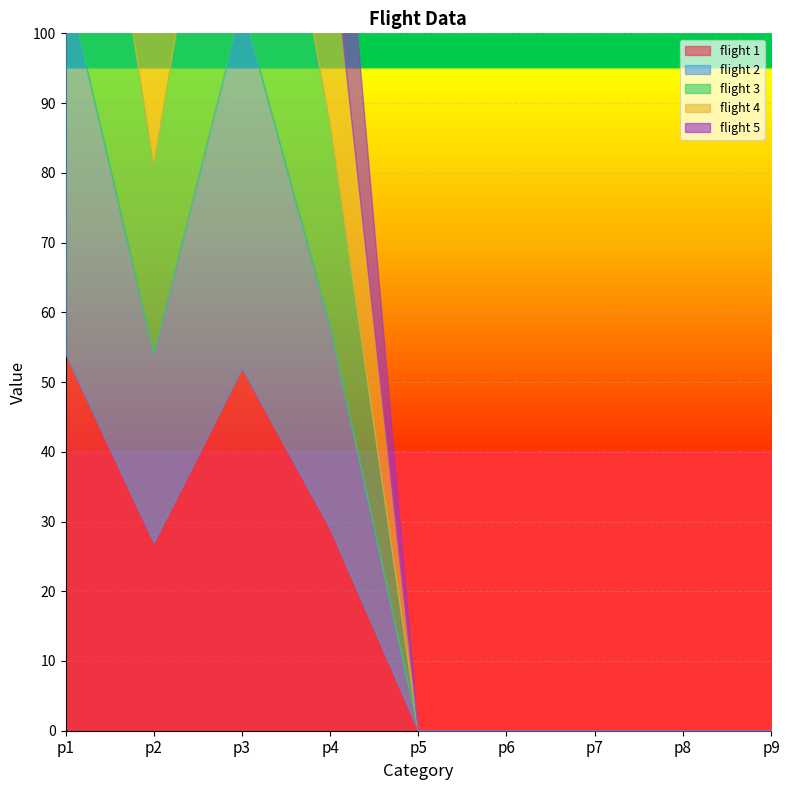

True or false: flight 1 and flight 5 cross at least once.

False